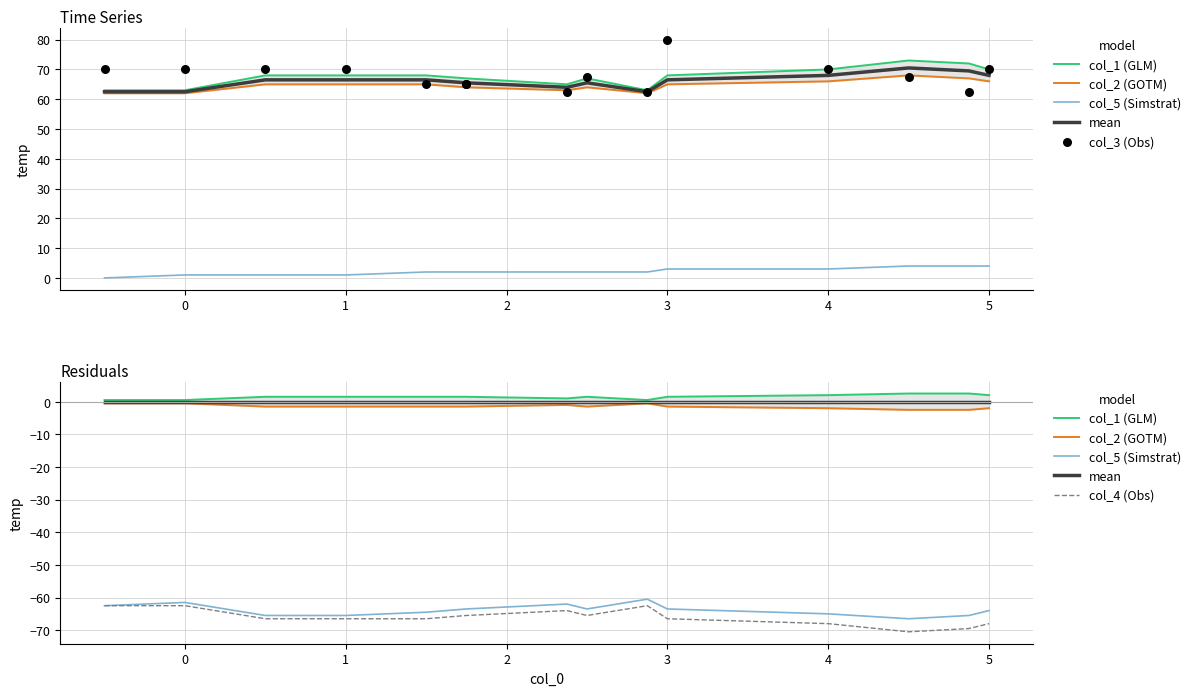

Which series reaches the maximum Y coordinate?

col_3 (Obs)